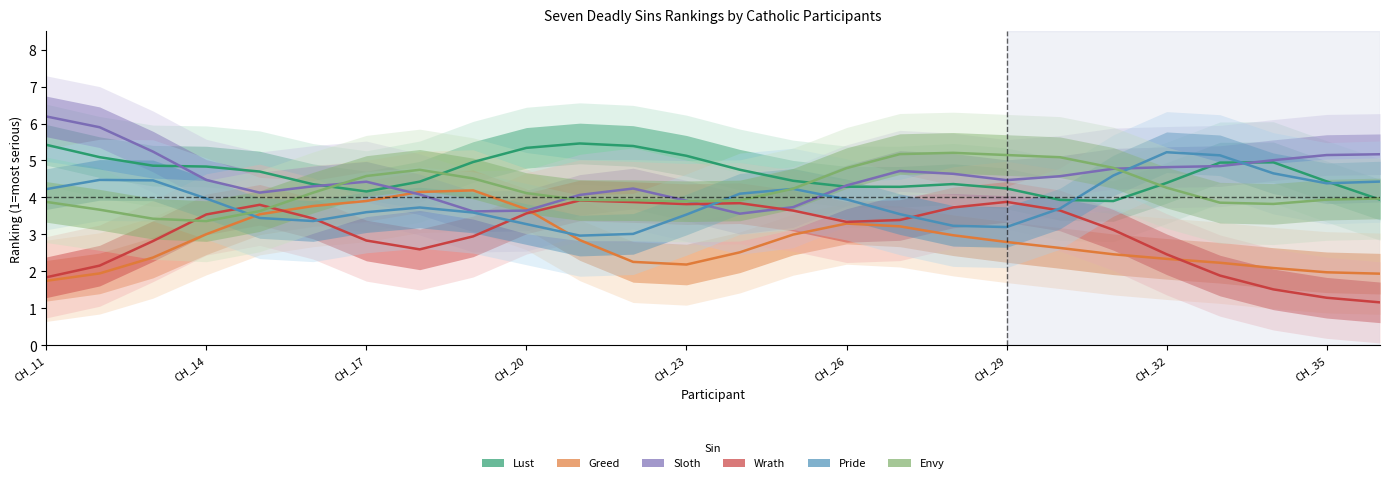

What is the highest value of the Lust series?

5.5